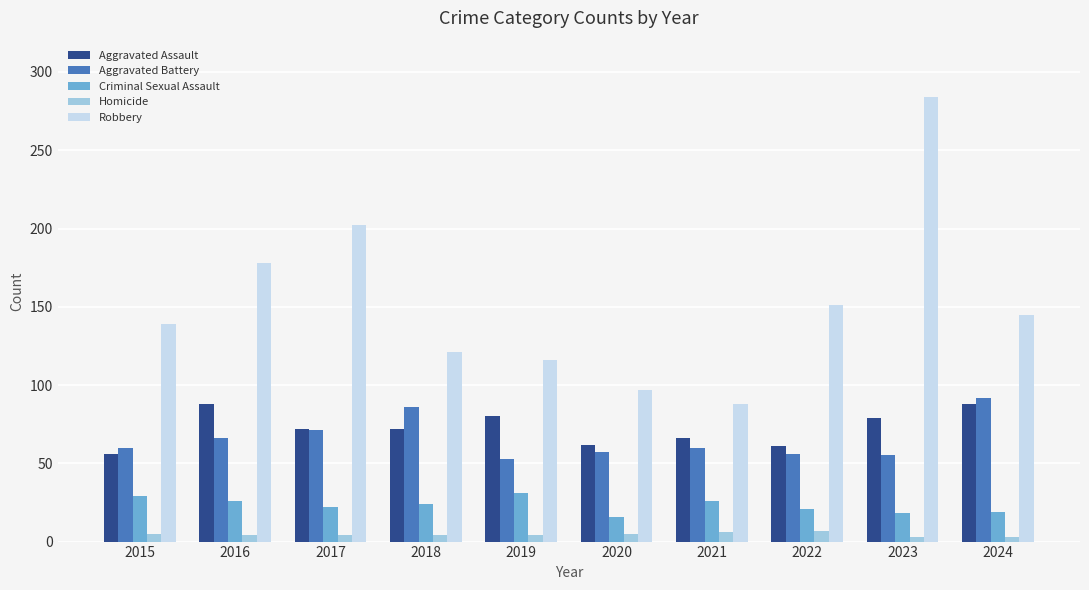

Where is Robbery nearest to the value 186?

2016